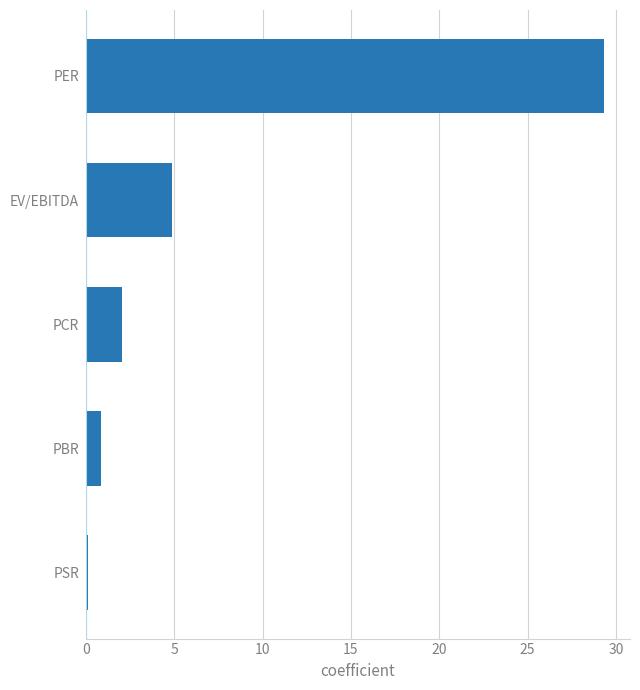

What is the approximate value at EV/EBITDA?

4.9